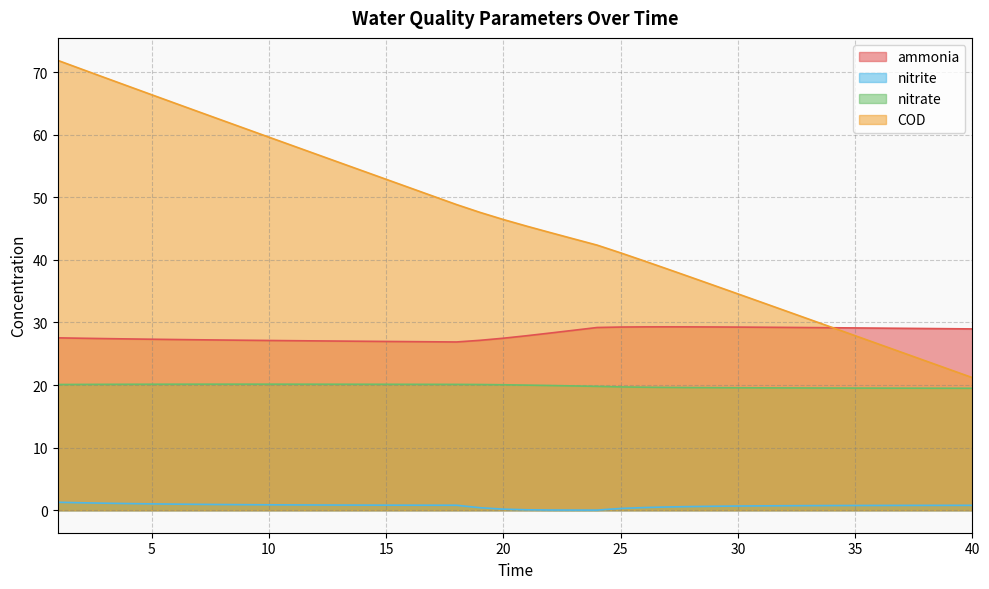

Which has a higher value, 37 or 17?

37